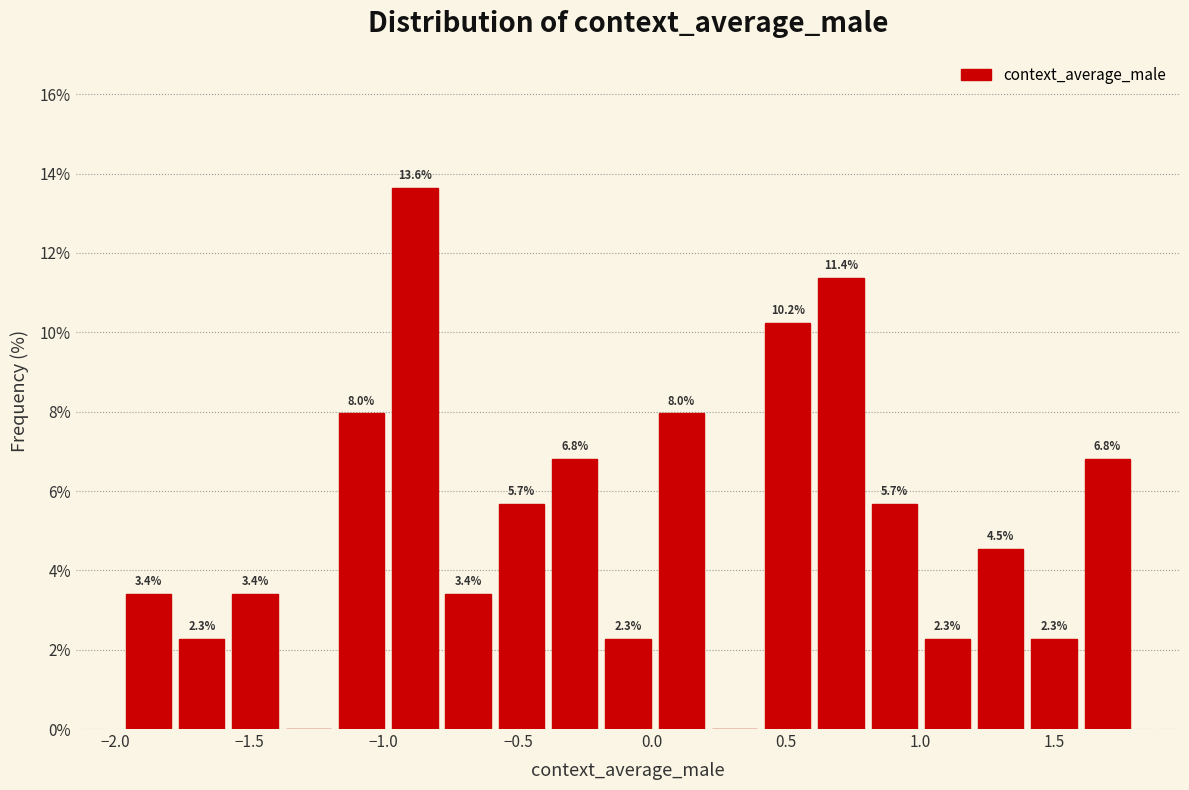

Around what value on the x-axis is the tallest bar? Give the approximate position of its centre, as read against the axis.

-0.90